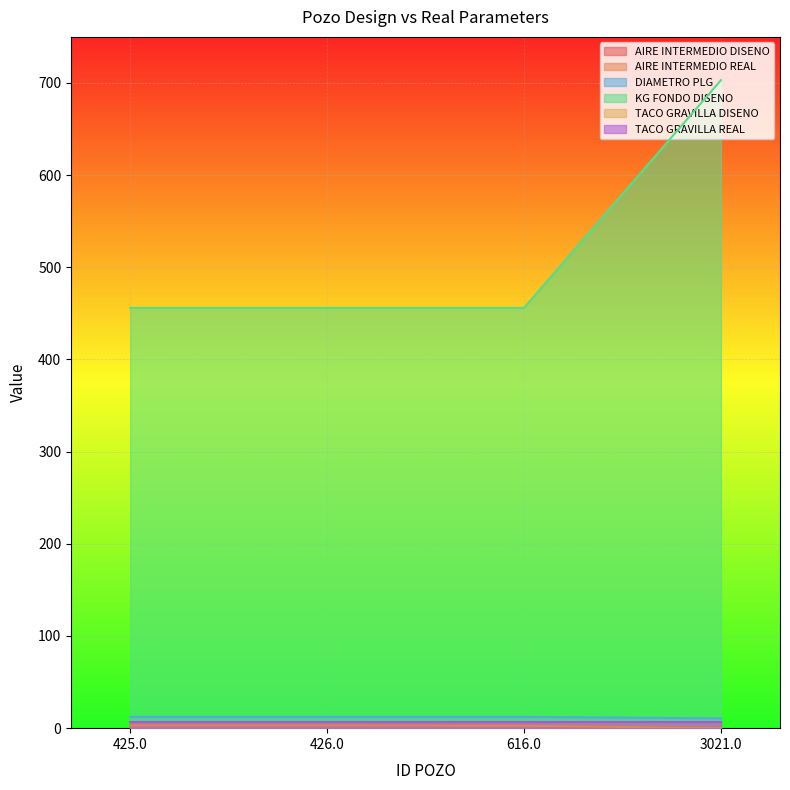

Between 425.0 and 426.0, which series saw the biggest shift?

AIRE INTERMEDIO DISENO